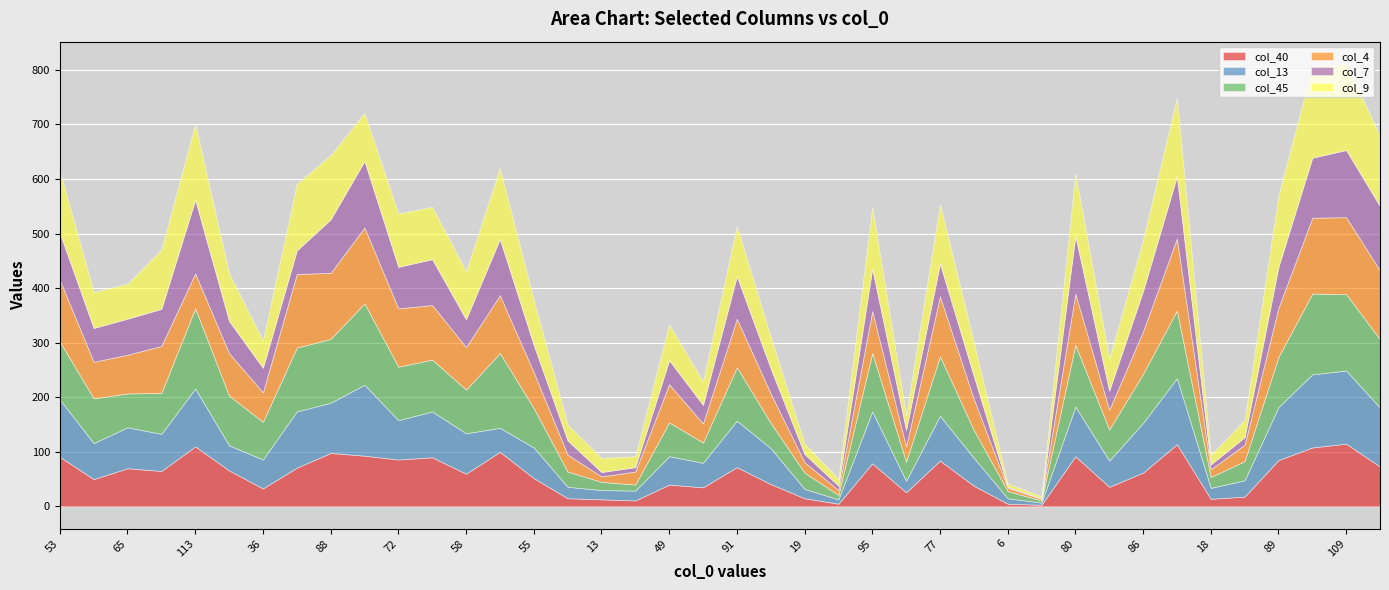

Where is col_9 nearest to the value 85?

61